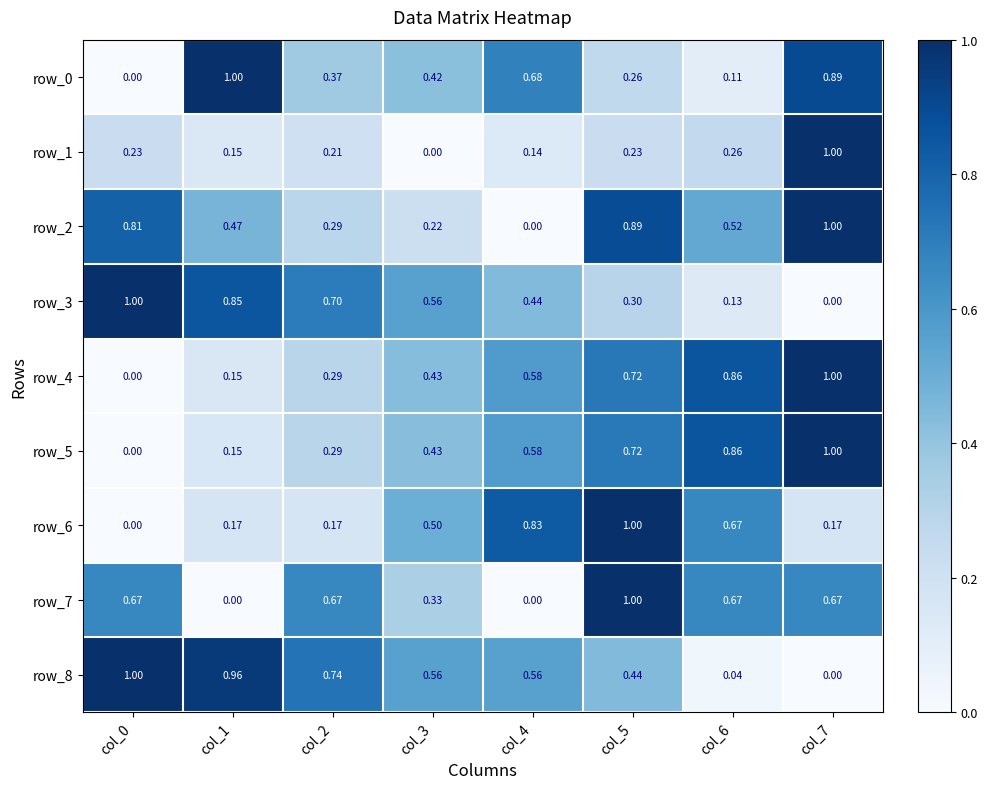

What is the difference between the maximum and second lowest values in the row_3 series?

0.9